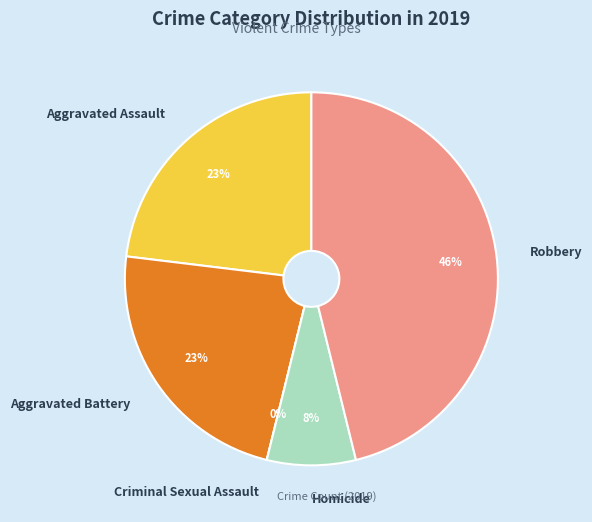

To the nearest percent, what is the difference between the Criminal Sexual Assault and Robbery slice percentages?

46%